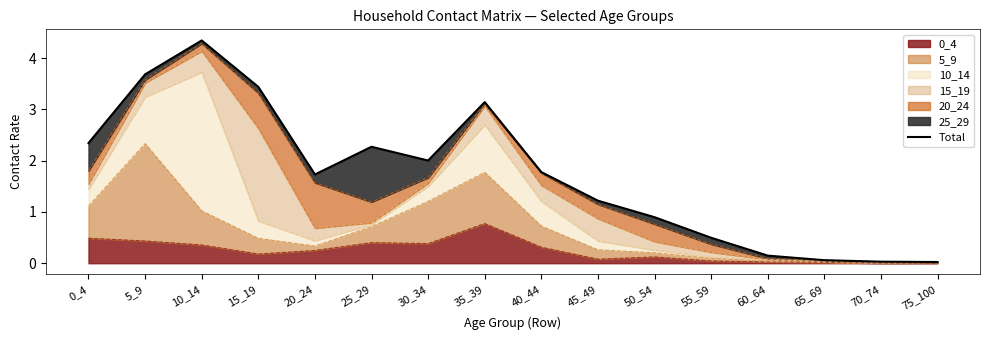

How many lines are shown in the chart?

1